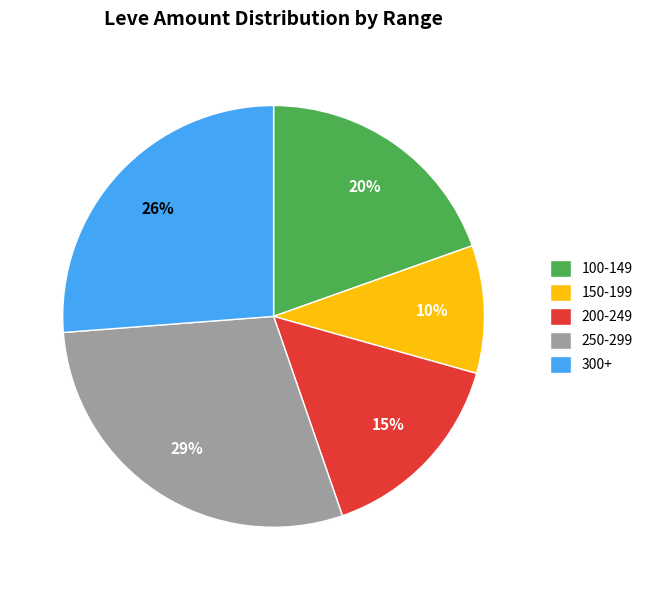

What is the smallest slice in the pie chart?

150-199